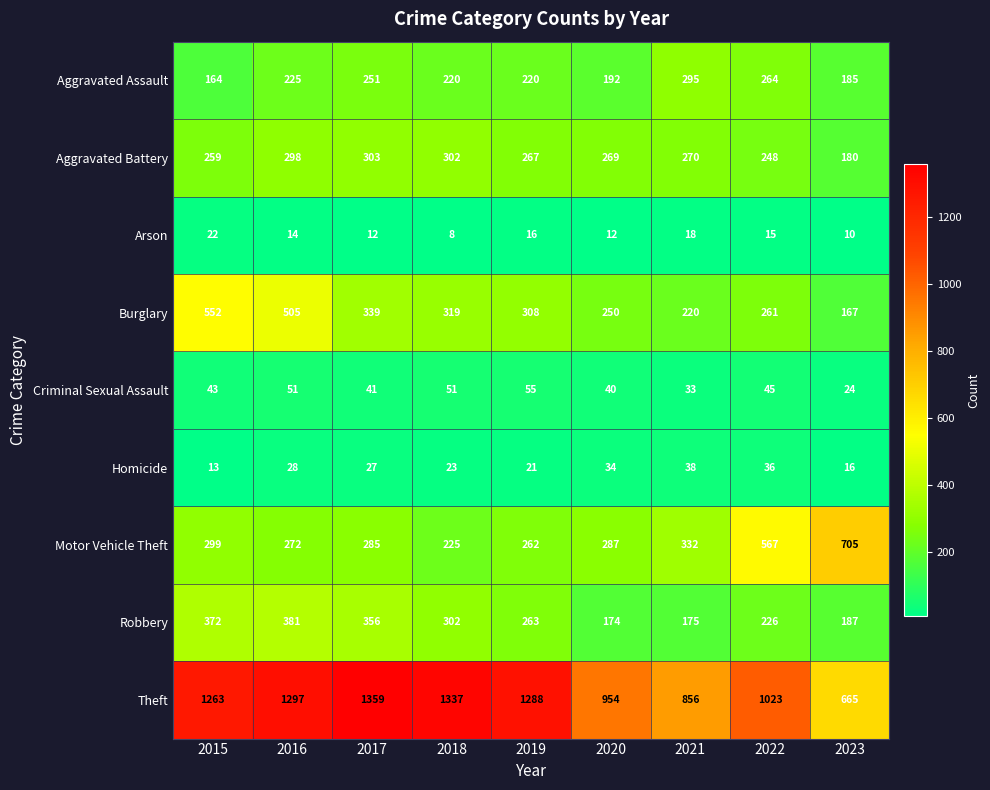

What is the maximum value shown in the chart?

1359